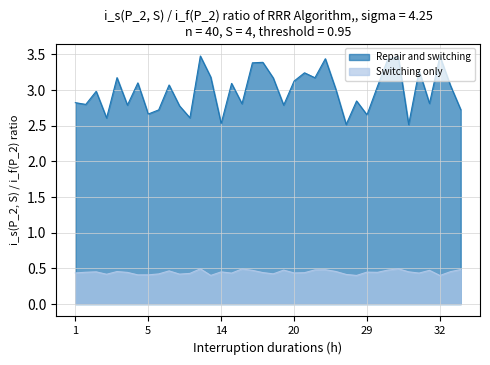

What is the difference between the maximum and minimum values in the Repair and switching series?

1.0